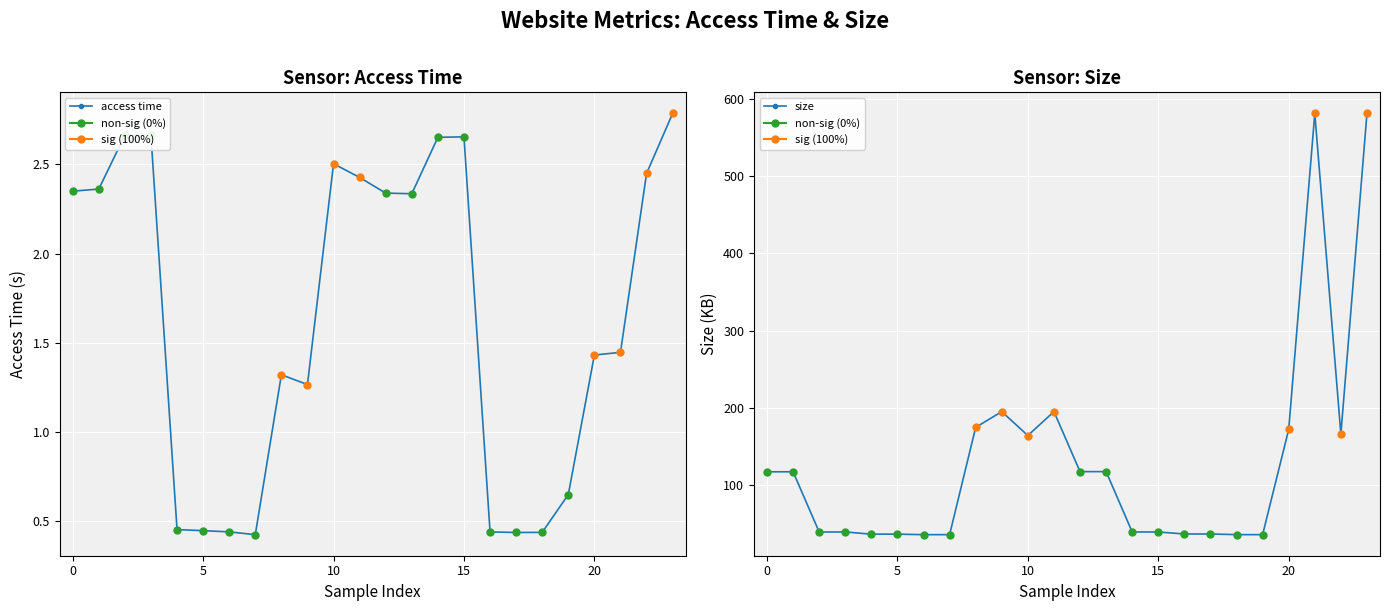

Is this an area chart (filled region under the line)?

No